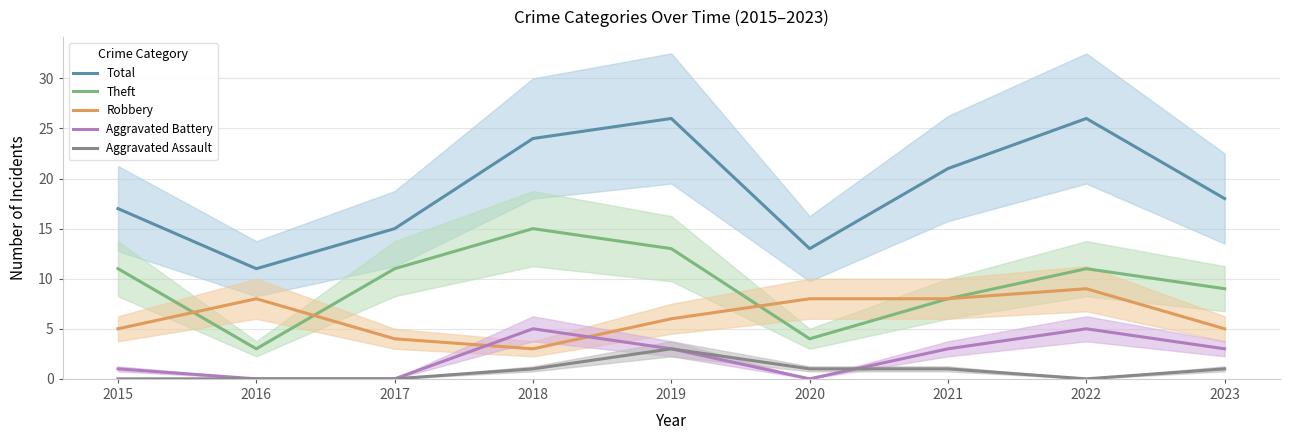

At which category does Robbery reach its first local valley?

2018